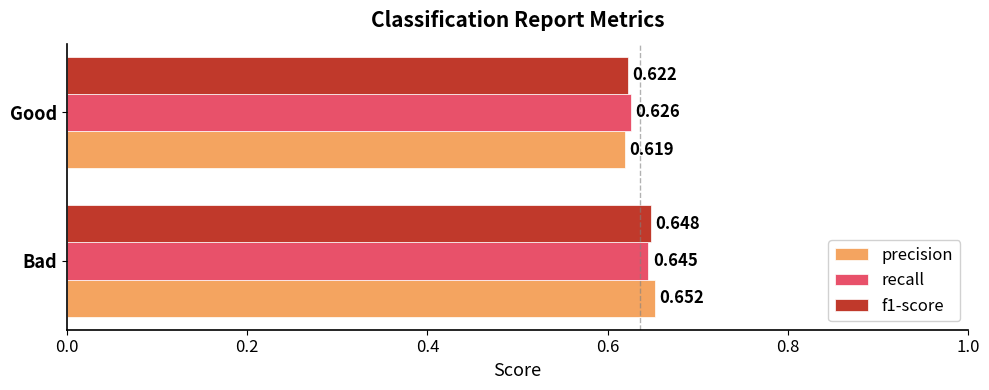

At which label is recall closest to 0?

Good